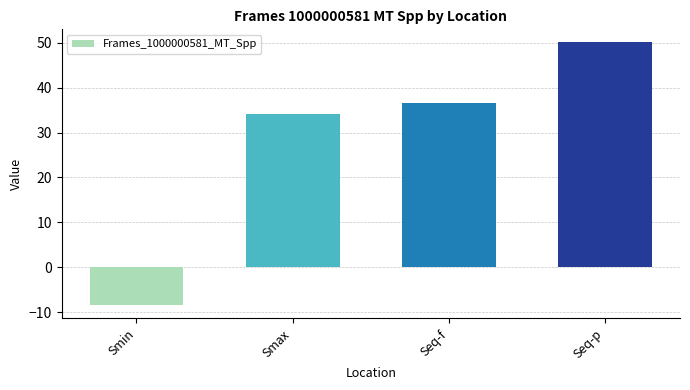

What is the difference between the values at Seq-f and Seq-p?

13.4